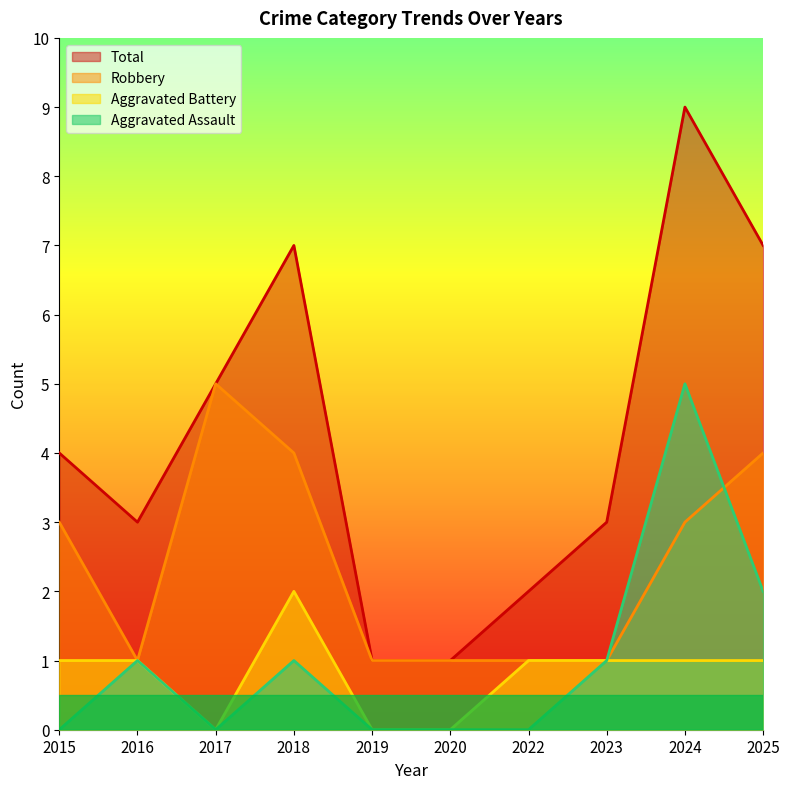

At which category is the sum across all series the highest?

2024